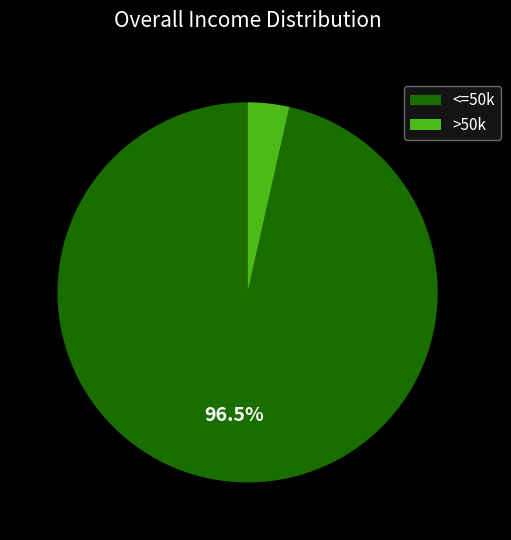

Rank the categories by value from lowest to highest.

>50k, <=50k